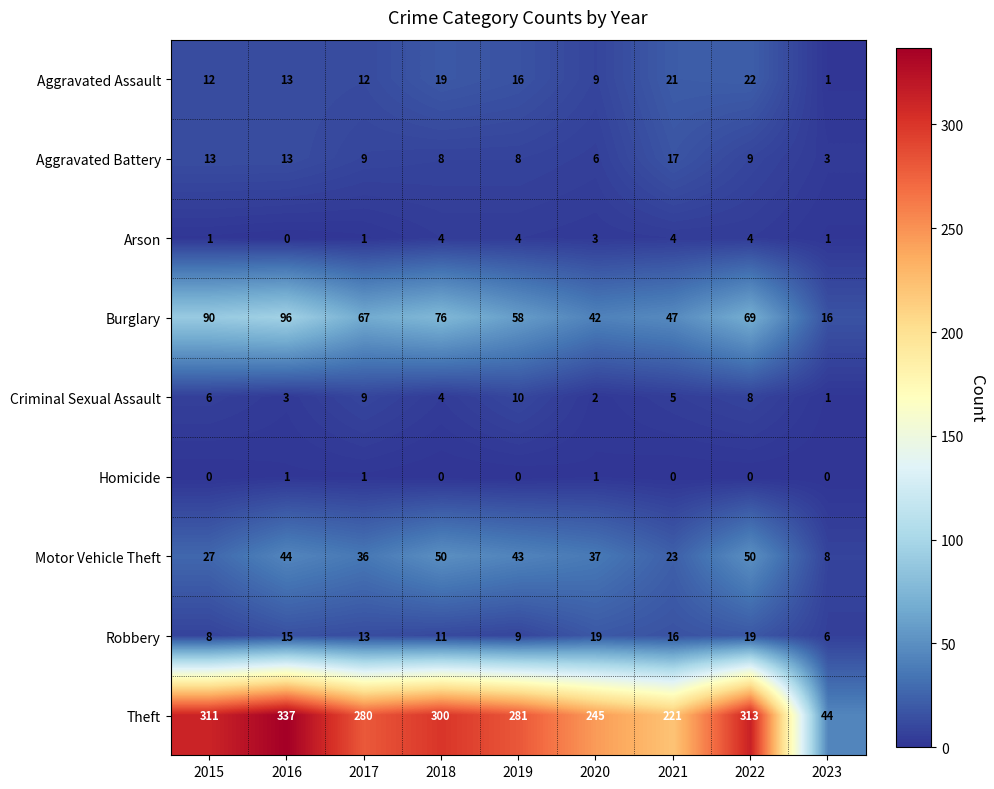

How many distinct data groups are displayed?

9